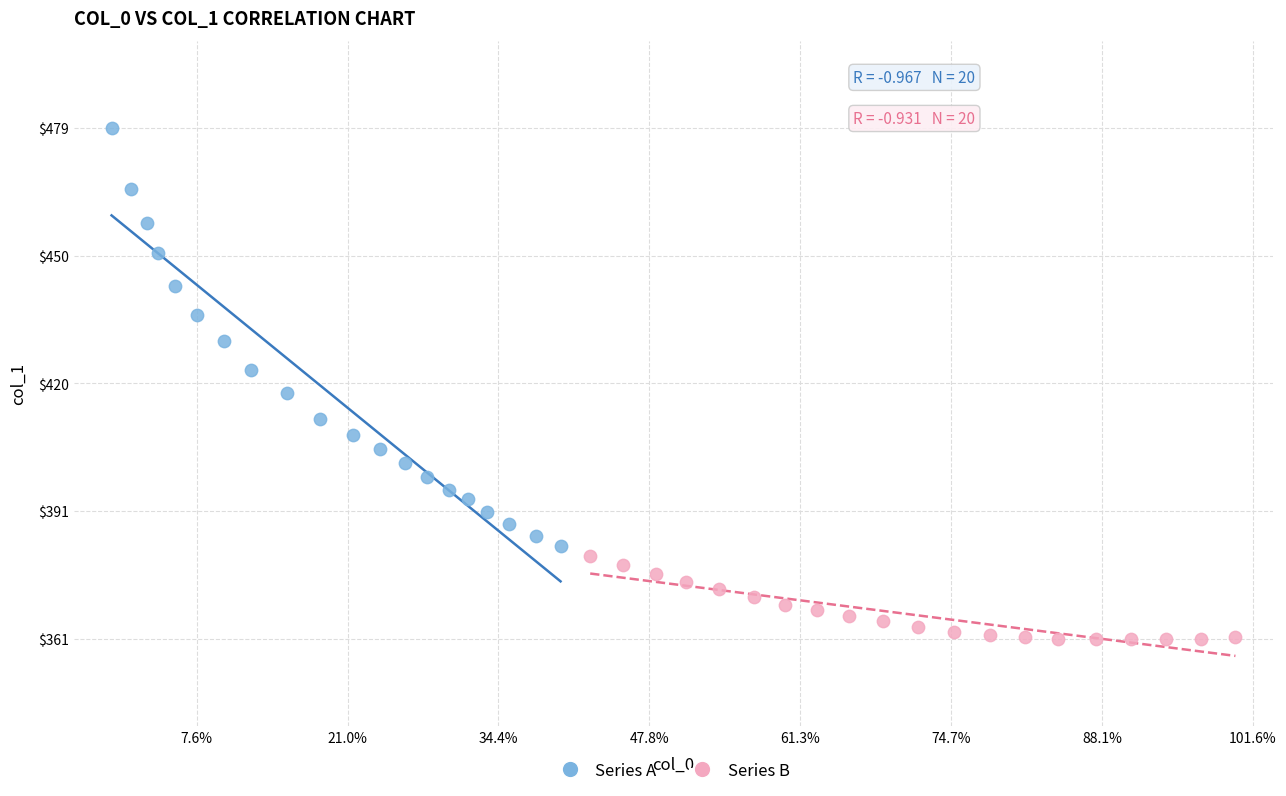

What are all the series names shown in the legend?

Series A, Series B